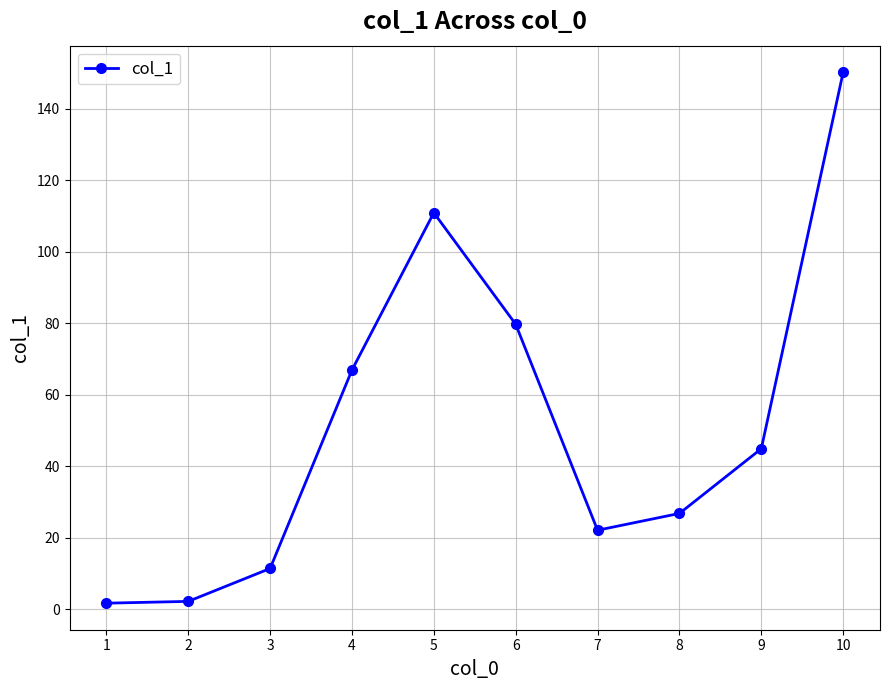

The value at 7 is 22.1. True or false?

True